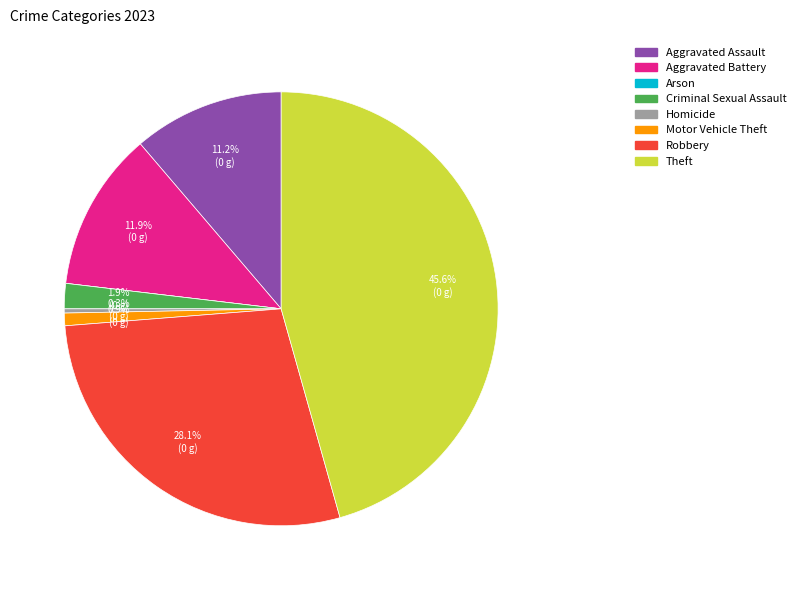

Is Criminal Sexual Assault the majority of the pie?

No